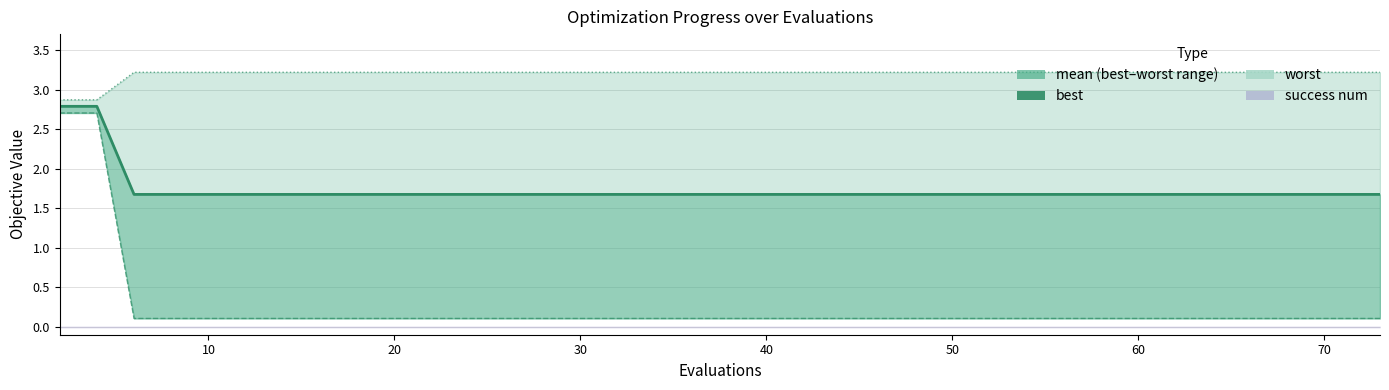

True or false: best and worst cross at least once.

False